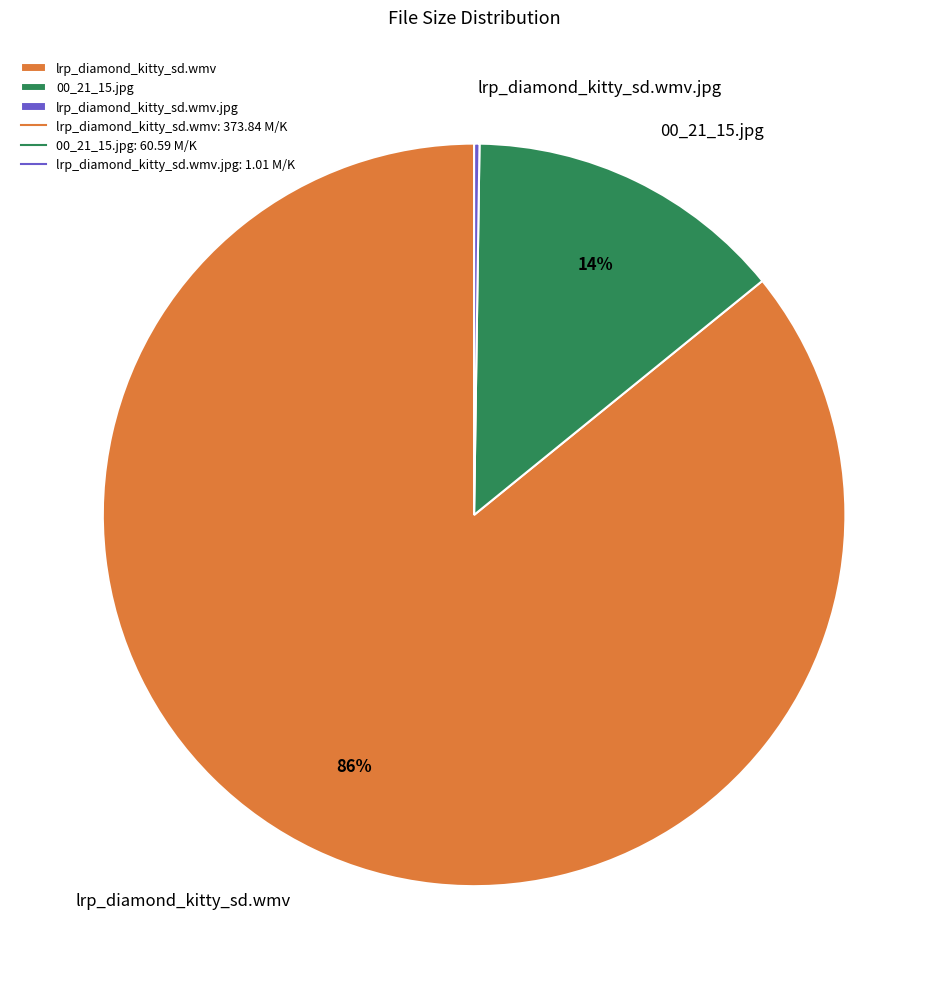

What percentage is the 00_21_15.jpg slice, to the nearest percent?

14%